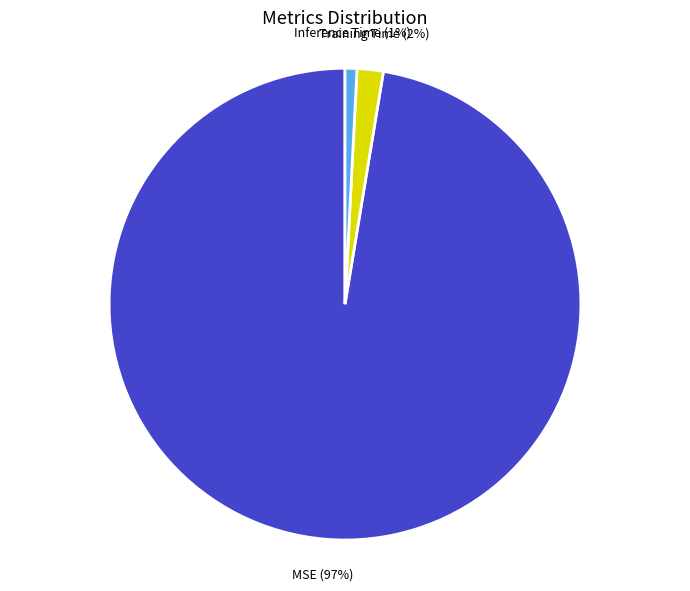

Does any single category account for the majority?

Yes